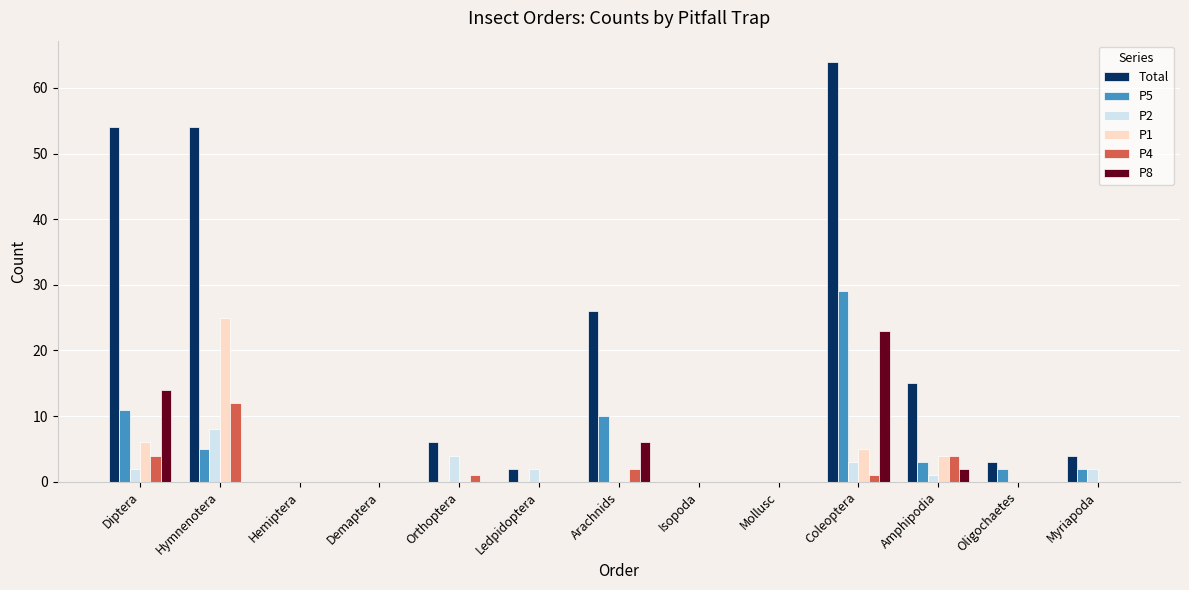

Reading left to right, list all the values displayed in this chart.

Total: Diptera=54	Hymnenotera=54	Hemiptera=0	Demaptera=0	Orthoptera=6	Ledpidoptera=2	Arachnids=26	Isopoda=0	Mollusc=0	Coleoptera=64	Amphipodia=15	Oligochaetes=3	Myriapoda=4
P5: Diptera=11	Hymnenotera=5	Hemiptera=0	Demaptera=0	Orthoptera=0	Ledpidoptera=0	Arachnids=10	Isopoda=0	Mollusc=0	Coleoptera=29	Amphipodia=3	Oligochaetes=2	Myriapoda=2
P2: Diptera=2	Hymnenotera=8	Hemiptera=0	Demaptera=0	Orthoptera=4	Ledpidoptera=2	Arachnids=0	Isopoda=0	Mollusc=0	Coleoptera=3	Amphipodia=1	Oligochaetes=0	Myriapoda=2
P1: Diptera=6	Hymnenotera=25	Hemiptera=0	Demaptera=0	Orthoptera=0	Ledpidoptera=0	Arachnids=0	Isopoda=0	Mollusc=0	Coleoptera=5	Amphipodia=4	Oligochaetes=0	Myriapoda=0
P4: Diptera=4	Hymnenotera=12	Hemiptera=0	Demaptera=0	Orthoptera=1	Ledpidoptera=0	Arachnids=2	Isopoda=0	Mollusc=0	Coleoptera=1	Amphipodia=4	Oligochaetes=0	Myriapoda=0
P8: Diptera=14	Hymnenotera=0	Hemiptera=0	Demaptera=0	Orthoptera=0	Ledpidoptera=0	Arachnids=6	Isopoda=0	Mollusc=0	Coleoptera=23	Amphipodia=2	Oligochaetes=0	Myriapoda=0